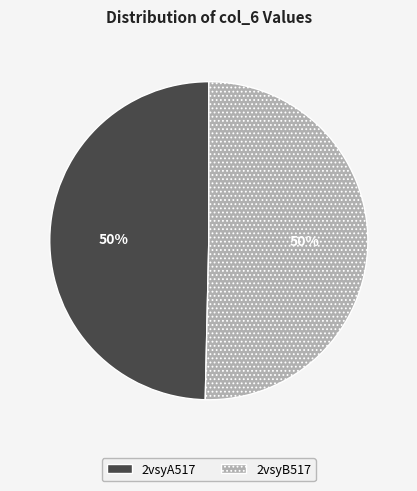

Approximately how many times larger is the value at 2vsyB517 compared to 2vsyA517?

1.0